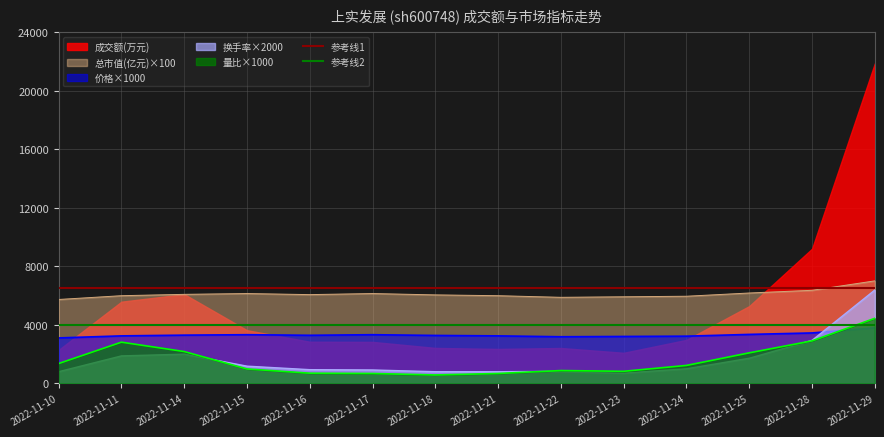

What is the sum of the 参考线2 values at 2022-11-10 and 2022-11-11?

8000